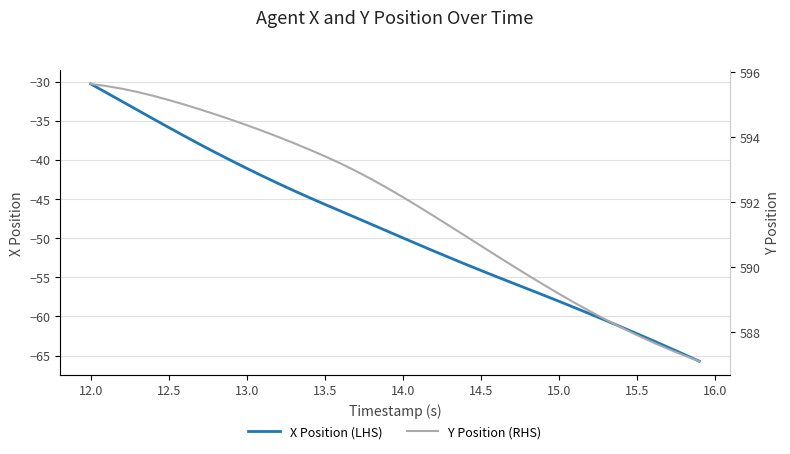

The X Position (LHS) series shows -62.2 at 15.5. True or false?

True